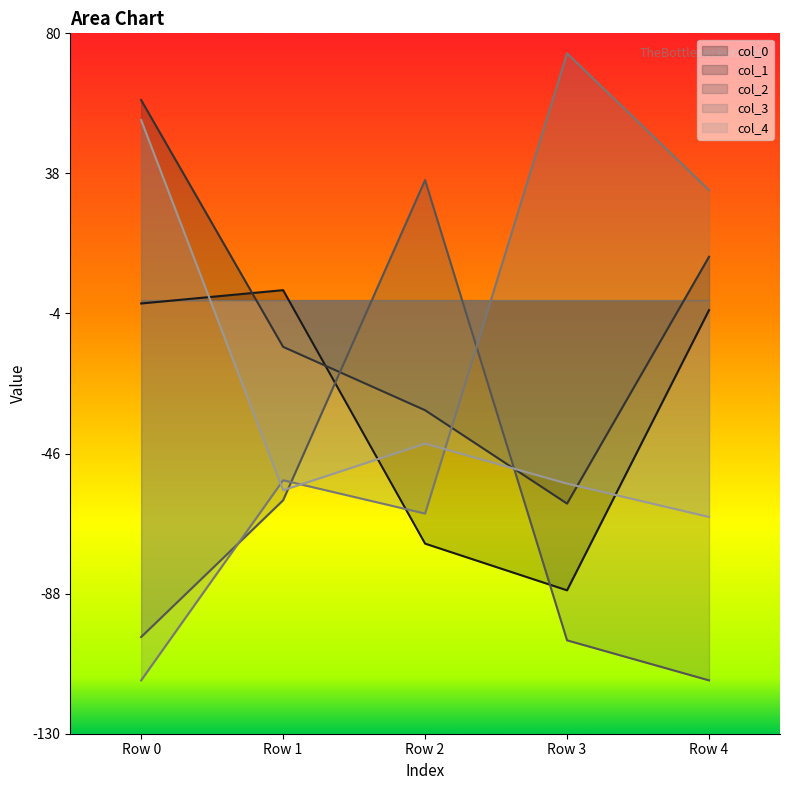

Rank the series by their maximum value, from lowest to highest.

col_0, col_2, col_4, col_1, col_3